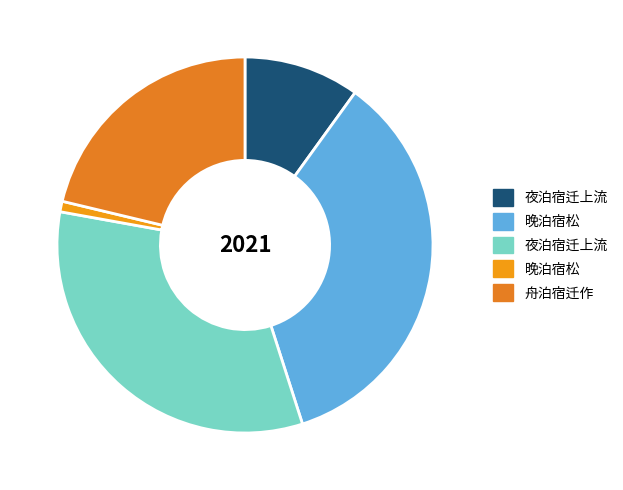

How many segments does this pie chart have?

5